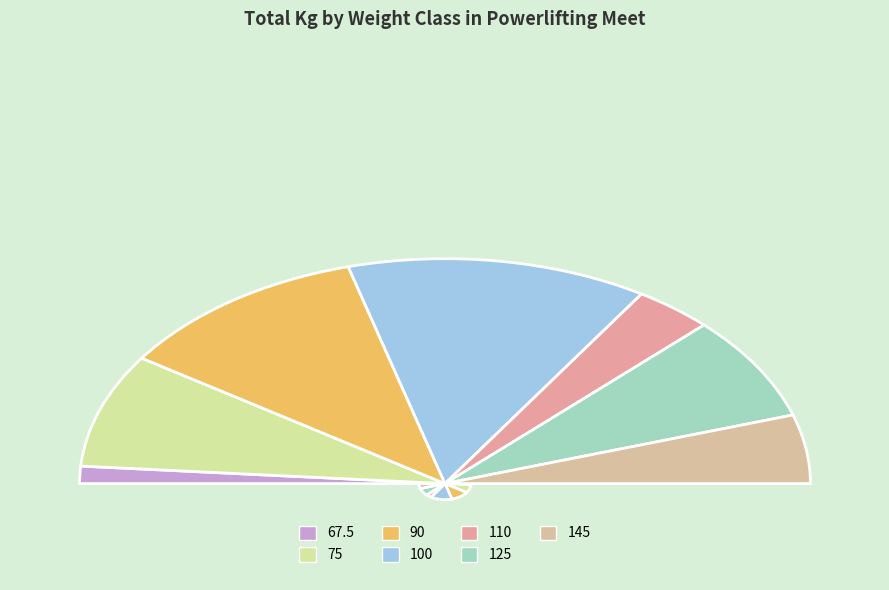

To the nearest percent, what is the difference between the largest and smallest slice percentages?

24%